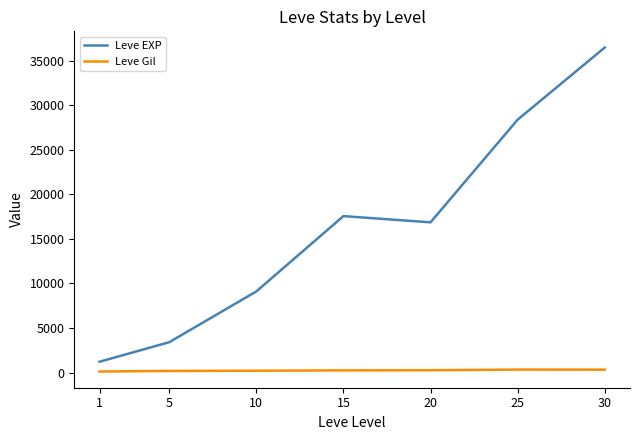

What is the difference between the Leve EXP values at 5 and 20?

13460.0